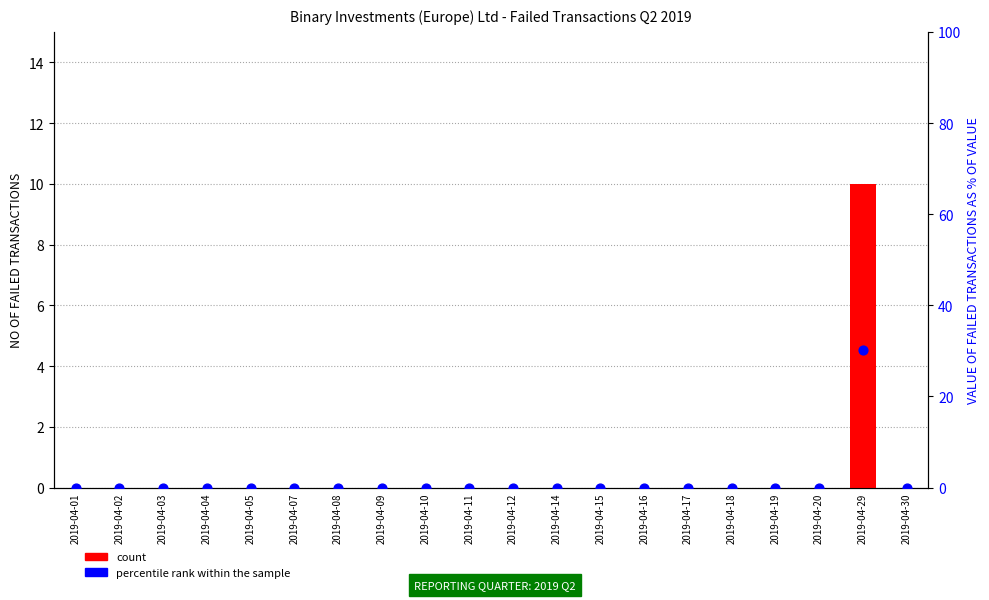

What are all the series names shown in the legend?

count, percentile rank within the sample